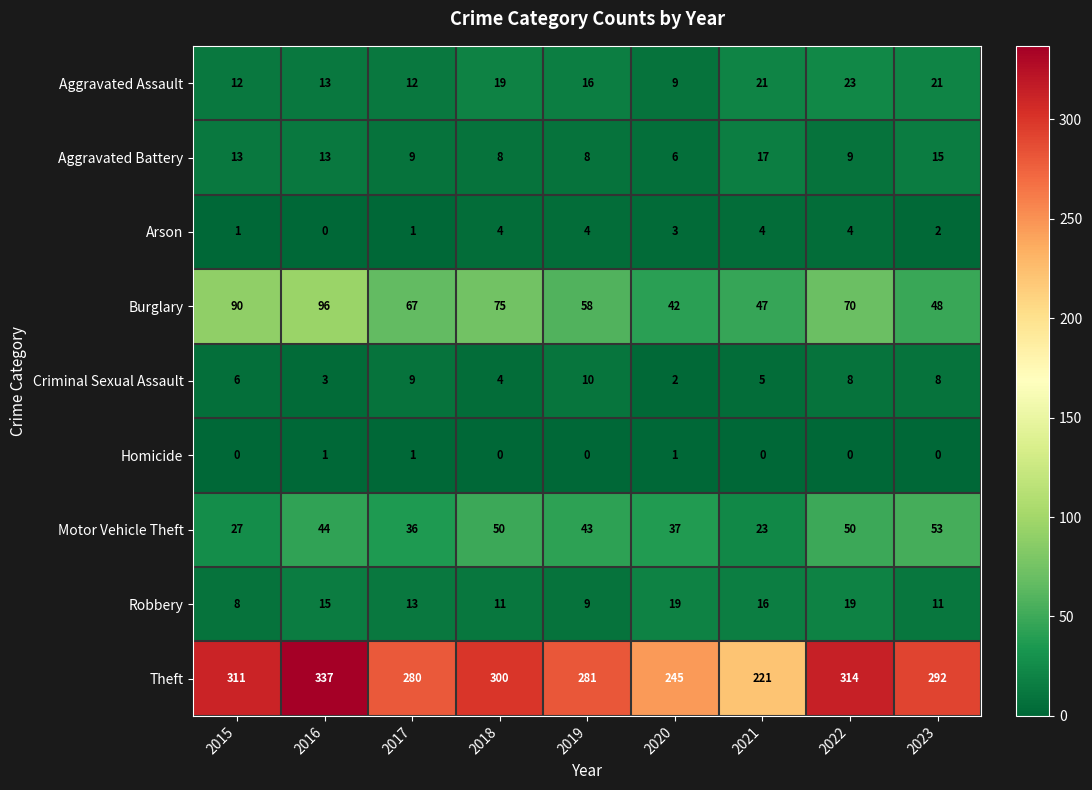

How many series are shown in this chart?

9